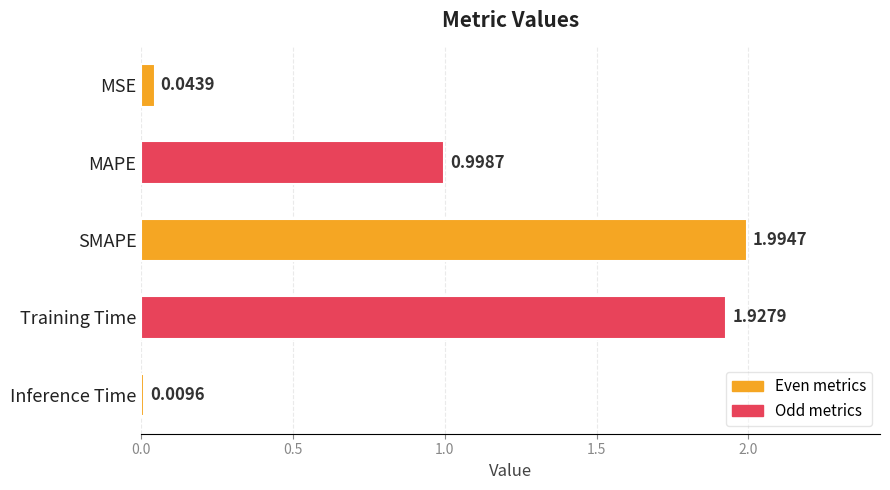

Rank the categories by value from lowest to highest.

Inference Time, MSE, MAPE, Training Time, SMAPE